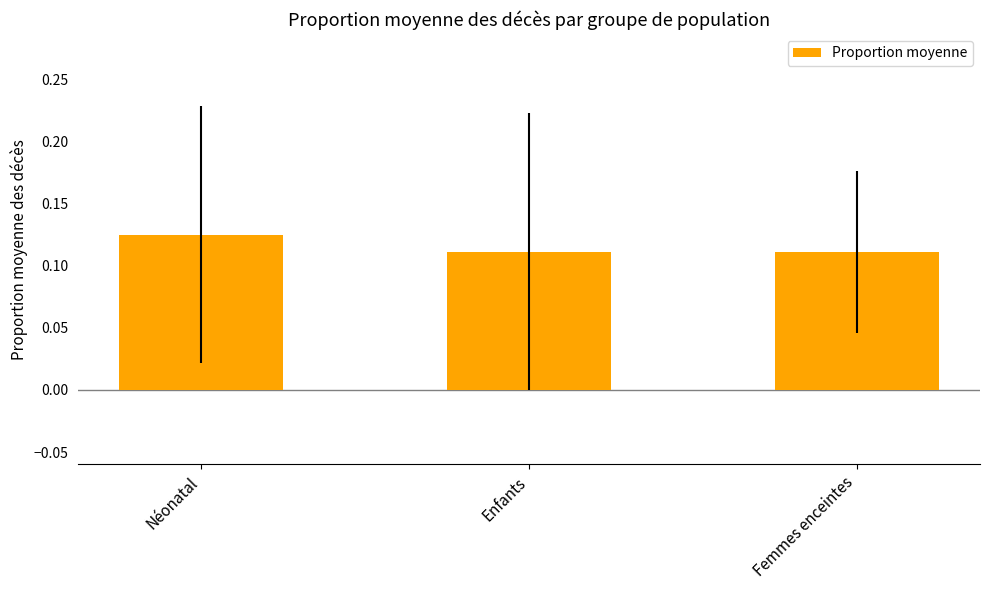

At which category does the chart reach its peak across all series?

Néonatal